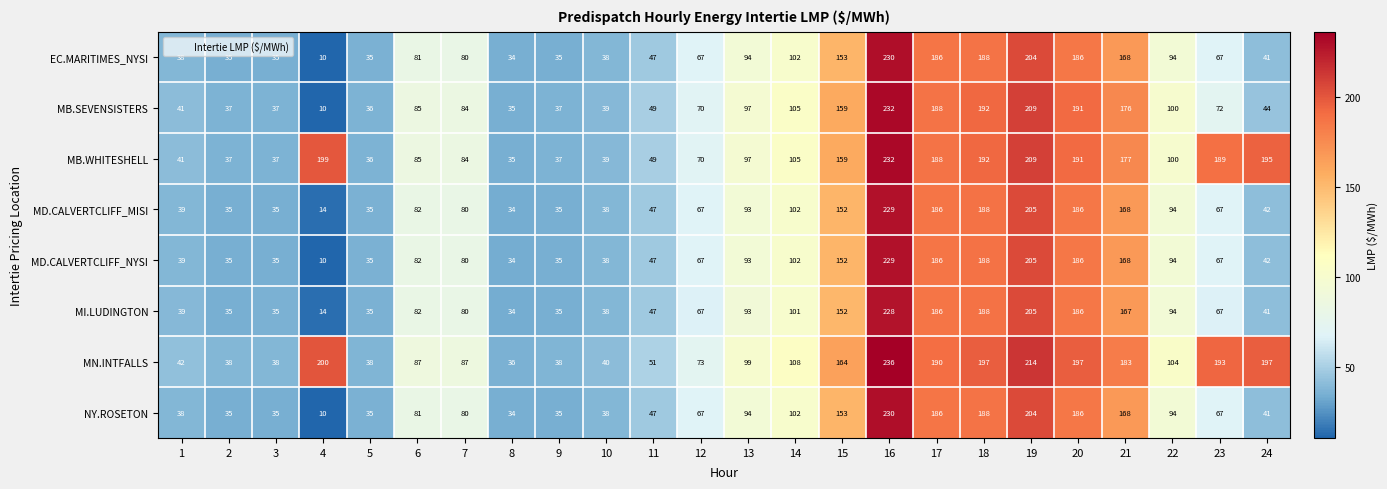

At which label does MN.INTFALLS first exceed 104?

4